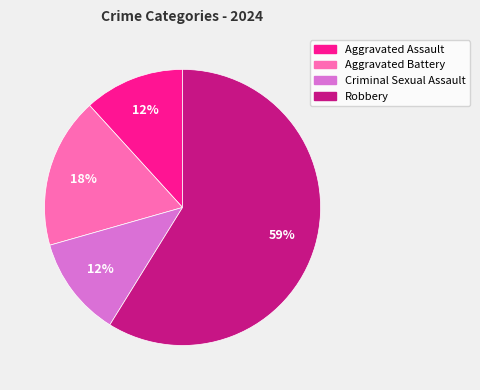

How many segments does this pie chart have?

4